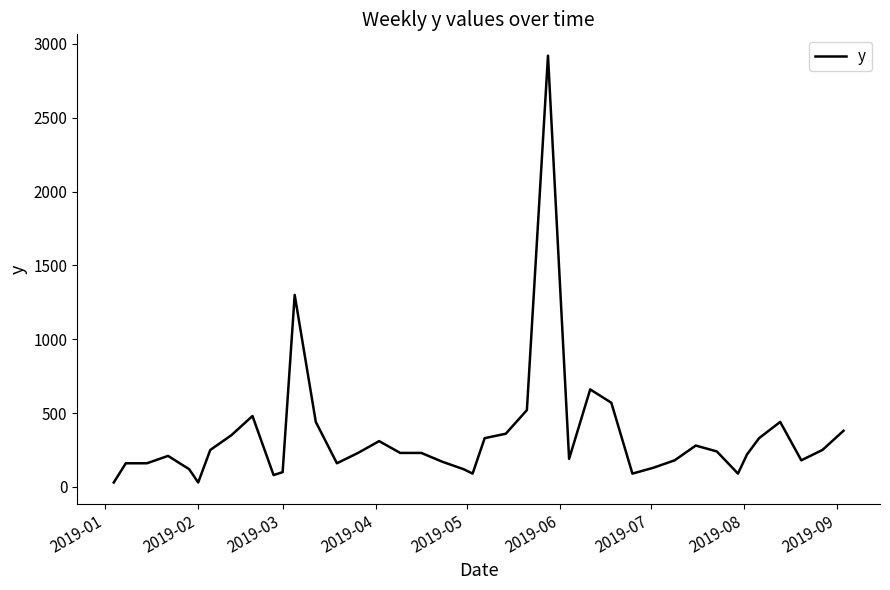

What is the difference between the maximum and minimum values?

2890